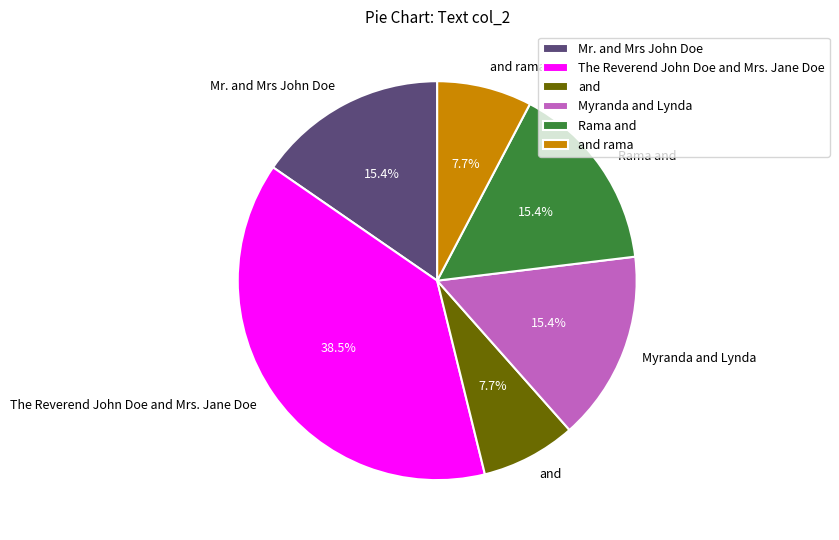

What is the largest slice in the pie chart?

The Reverend John Doe and Mrs. Jane Doe